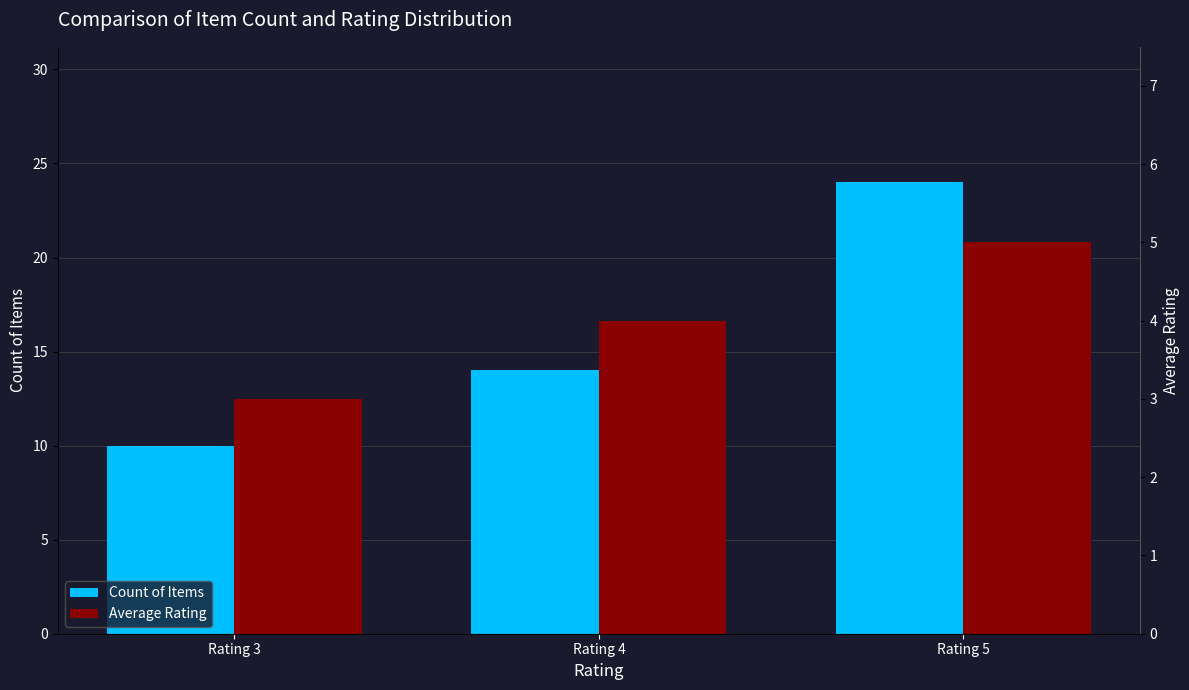

Reading left to right, transcribe all the data shown in this chart.

Count of Items: Rating 3=10	Rating 4=14	Rating 5=24
Average Rating: Rating 3=3	Rating 4=4	Rating 5=5